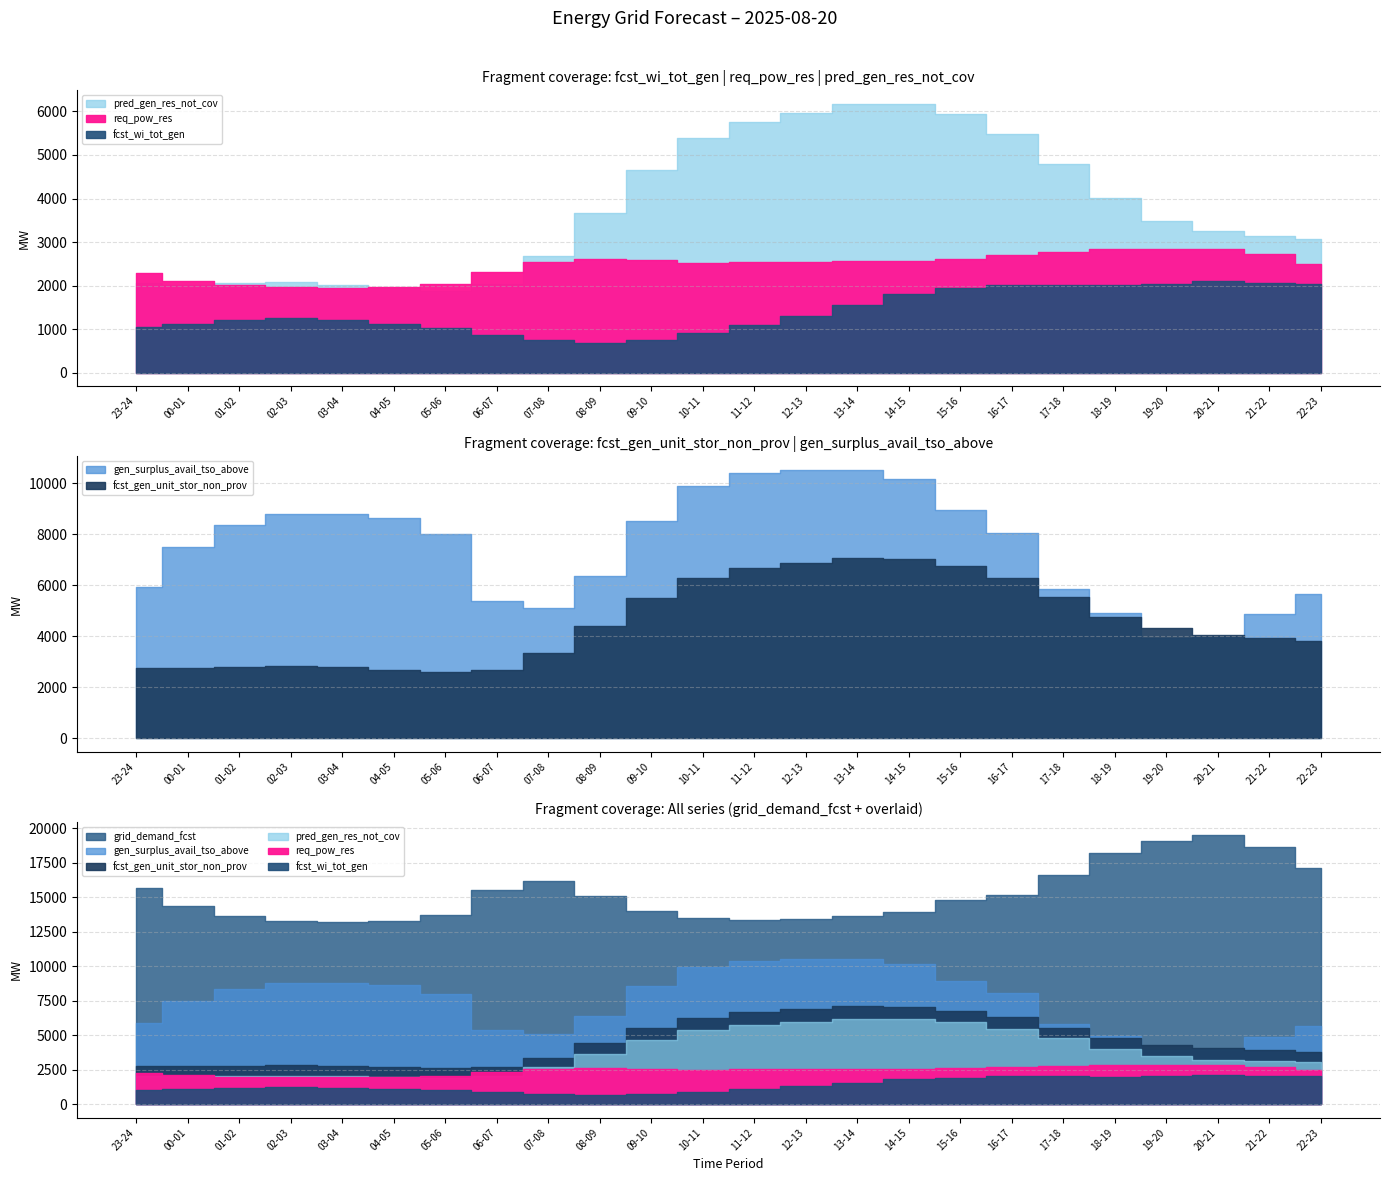

What is the lowest value of the pred_gen_res_not_cov series?

1877